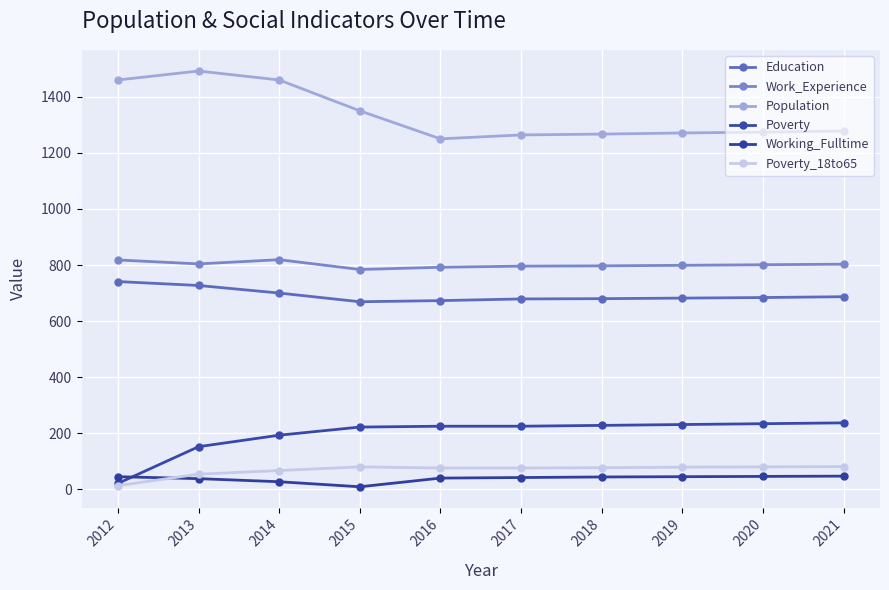

Where is Working_Fulltime nearest to the value 28?

2014